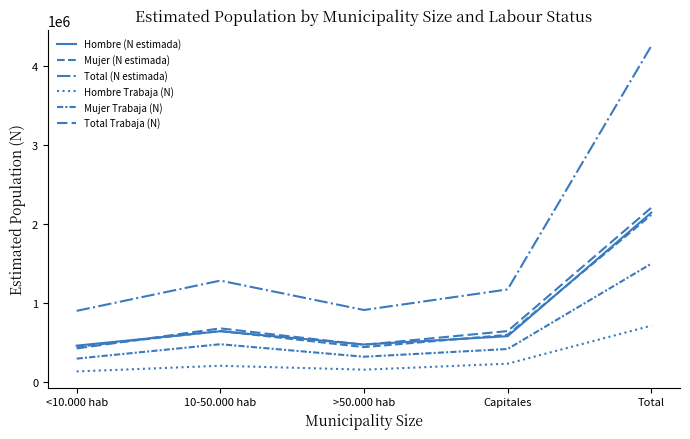

At 10-50.000 hab, list the series in order from largest to smallest.

Total (N estimada), Total Trabaja (N), Mujer (N estimada), Hombre (N estimada), Mujer Trabaja (N), Hombre Trabaja (N)